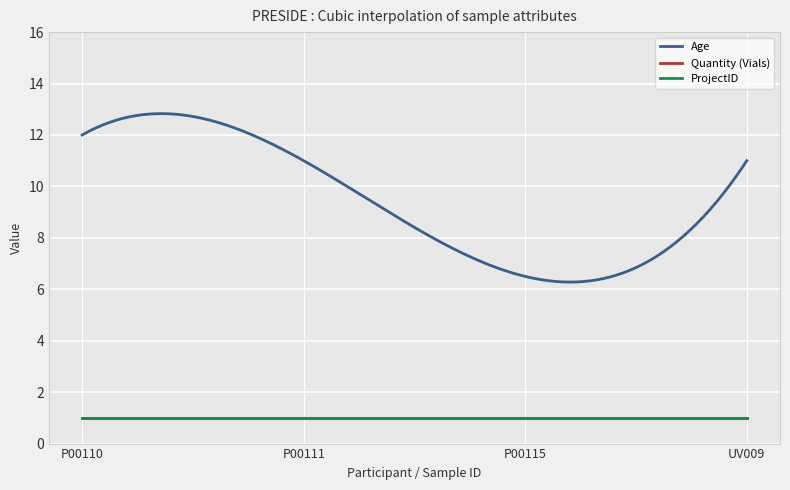

Does the chart display data point markers on the line(s)?

No